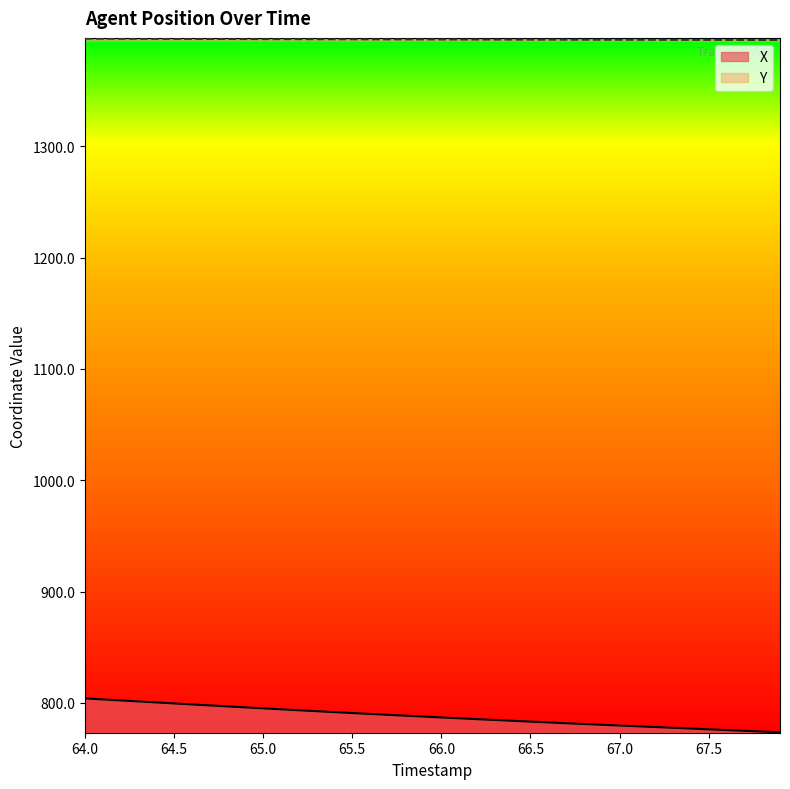

True or false: Y and X intersect in this chart.

False